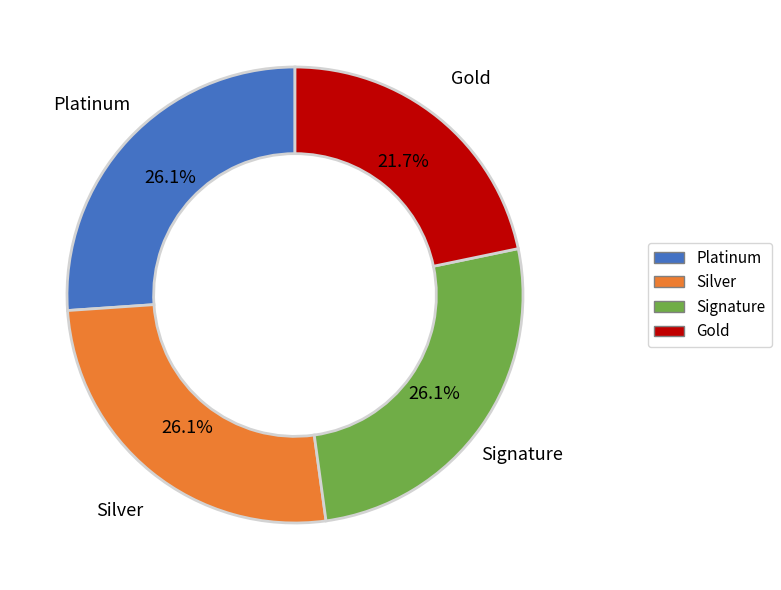

Is there any slice that represents more than half of the pie?

No